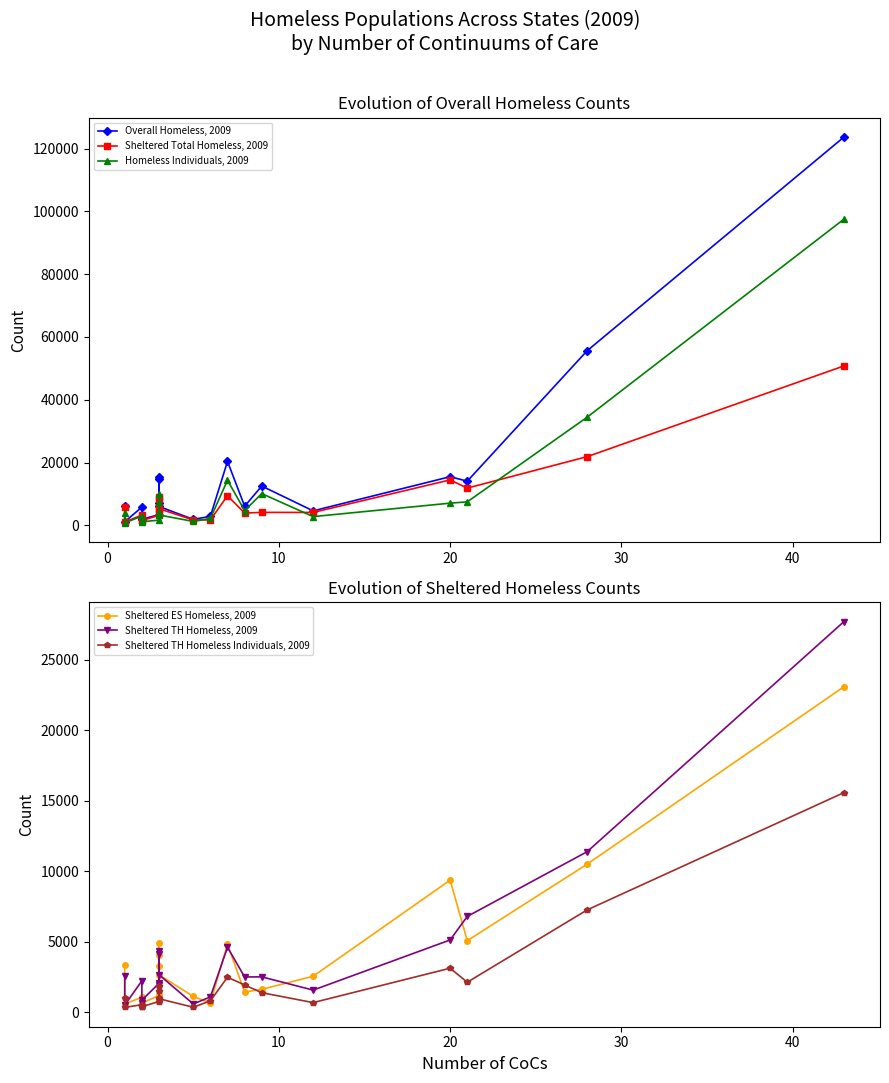

Reading left to right, extract all data points from this chart.

Overall Homeless, 2009: 6228	1130	5782	1992	1939	3380	15268	14721	6984	5999	1892	2852	20360	6080	12504	4605	15482	14055	55599	123678
Sheltered Total Homeless, 2009: 5907	1083	3268	1665	1477	3221	9031	8366	5206	5299	1696	1730	9419	3913	4118	4103	14476	11851	21867	50777
Homeless Individuals, 2009: 3934	776	2941	1239	1117	1655	7401	9959	4151	3302	1238	2181	14365	4686	10098	2773	7057	7475	34432	97534
Sheltered ES Homeless, 2009: 3315	583	1050	1009	631	1180	4895	4020	3249	2645	1116	652	4819	1419	1618	2542	9359	5066	10491	23081
Sheltered TH Homeless, 2009: 2592	500	2218	656	846	2041	4136	4346	1957	2654	580	1078	4600	2494	2500	1561	5117	6785	11376	27696
Sheltered TH Homeless Individuals, 2009: 981	333	530	363	389	753	1493	1839	993	949	345	798	2474	1927	1377	675	3114	2119	7248	15568